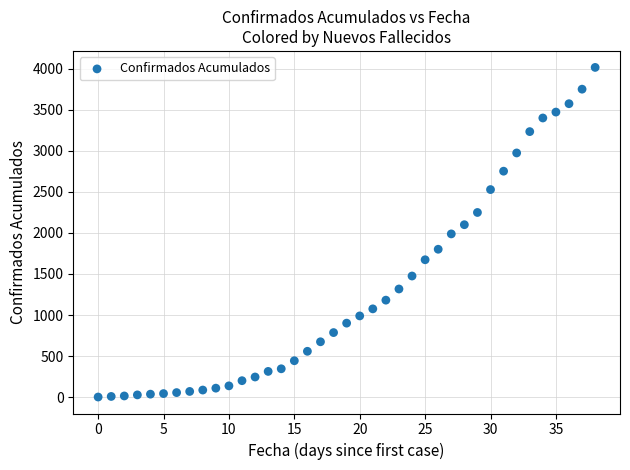

What is the range of Y values (max minus min)?

4015